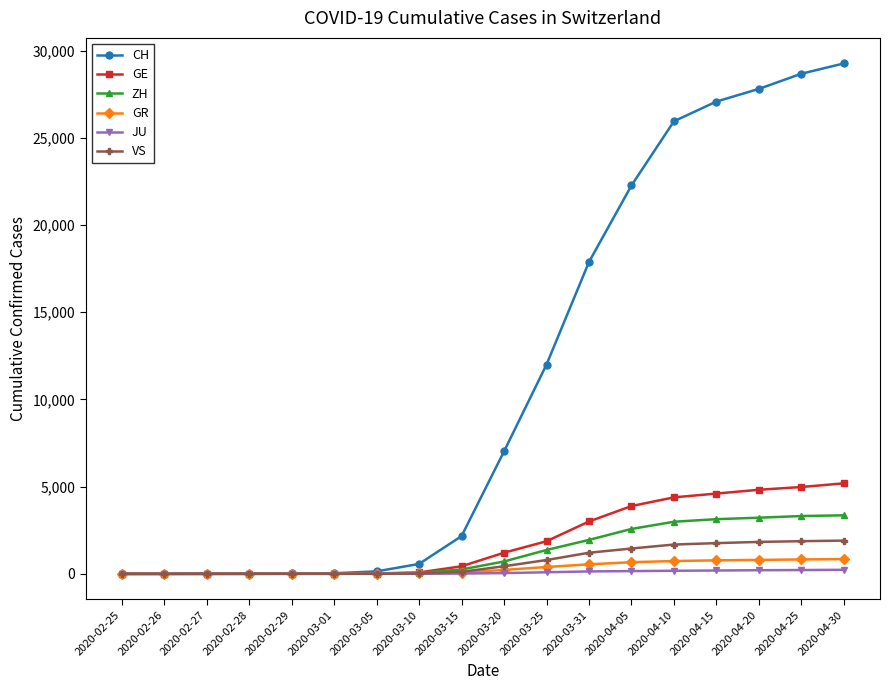

At how many categories does at least one series exceed 8560?

8